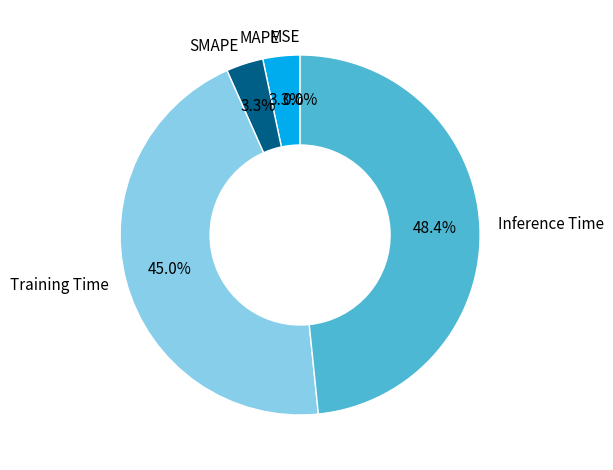

What is the largest slice in the pie chart?

Inference Time